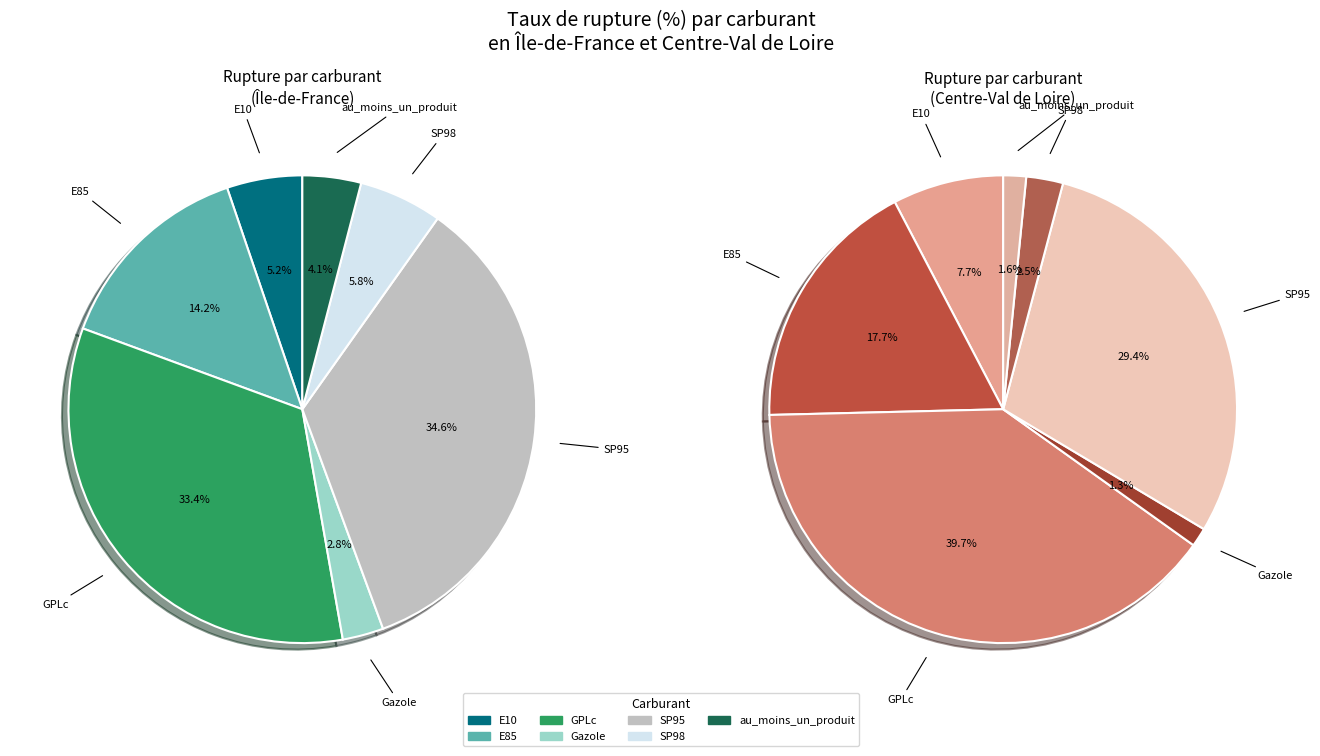

Count the number of slices in the pie.

7